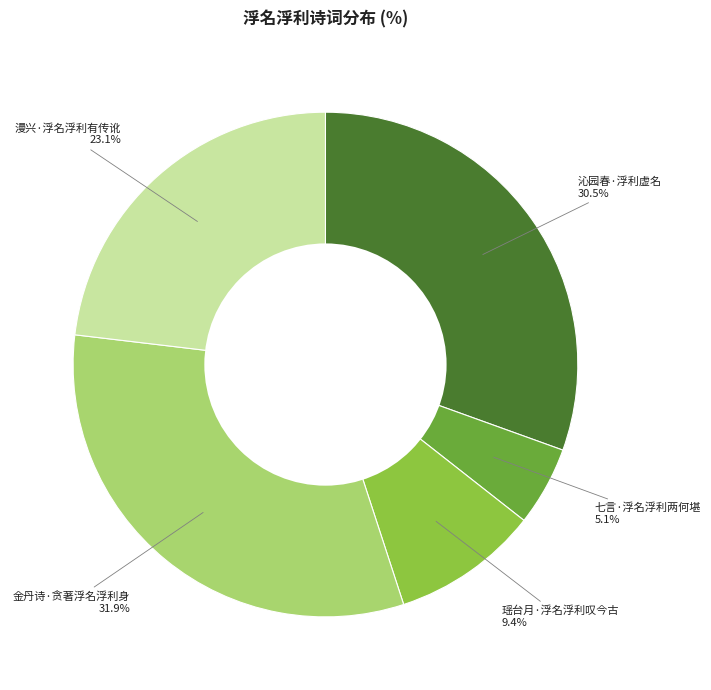

To the nearest percent, what is the difference between the largest and smallest slice percentages?

27%